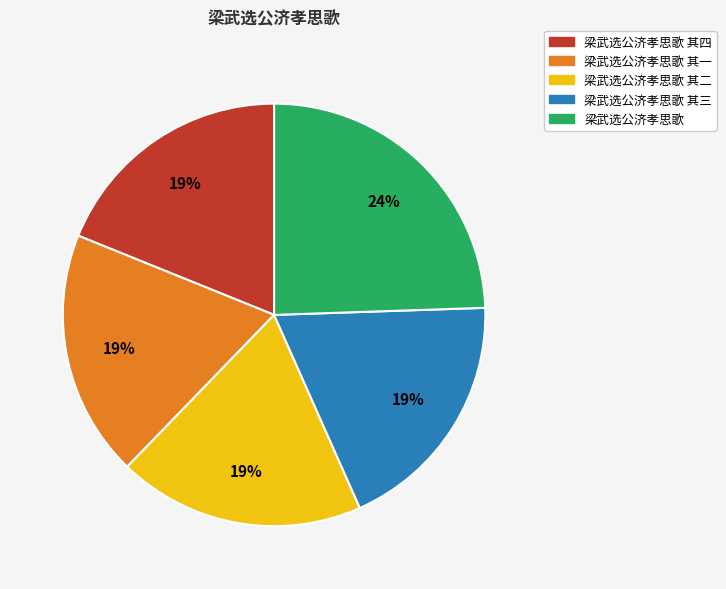

Is the sum of 梁武选公济孝思歌 and 梁武选公济孝思歌 其二 greater than half?

No